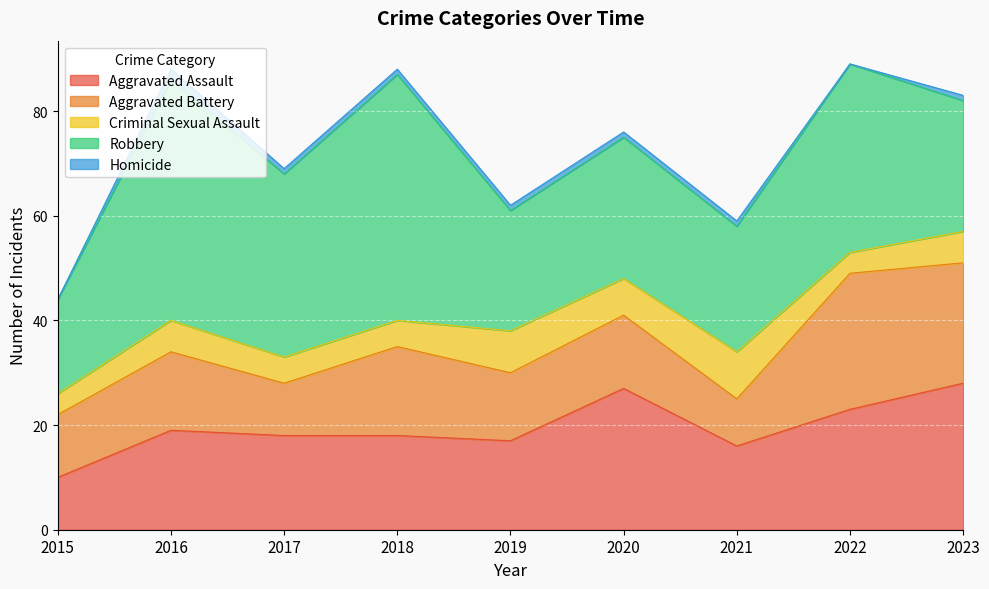

What are all the series names shown in the legend?

Aggravated Assault, Aggravated Battery, Criminal Sexual Assault, Robbery, Homicide